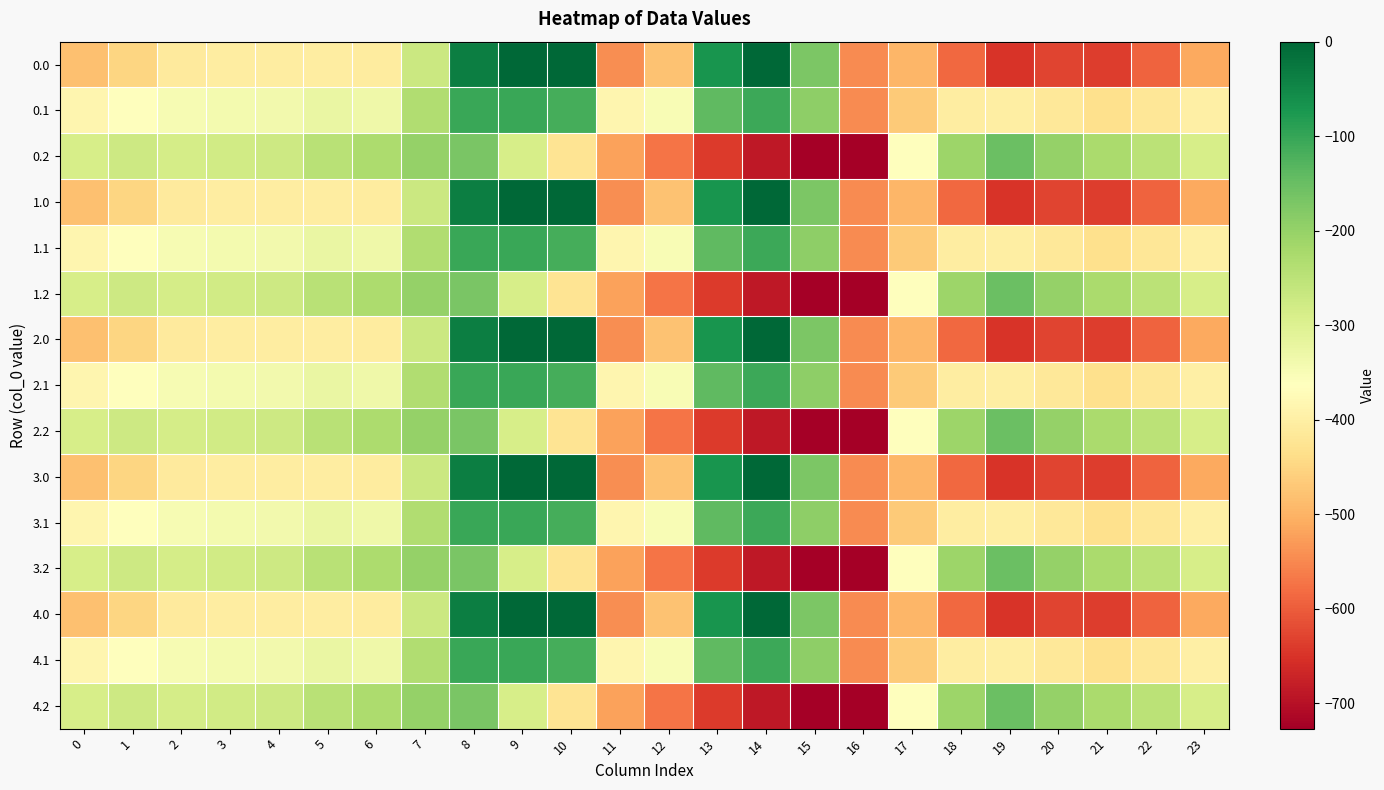

Reading left to right, transcribe all the data shown in this chart.

0.0: 0=-482.0	1=-449.5	2=-410.3	3=-404.4	4=-404.9	5=-403.8	6=-408.0	7=-270.7	8=-35.0	9=0.0	10=0.0	11=-544.3	12=-477.2	13=-70.2	14=-0.3	15=-172.8	16=-545.4	17=-494.8	18=-586.7	19=-649.2	20=-629.9	21=-638.4	22=-592.3	23=-511.3
0.1: 0=-384.6	1=-361.1	2=-347.9	3=-342.7	4=-339.6	5=-325.7	6=-332.2	7=-234.9	8=-102.3	9=-104.8	10=-114.0	11=-384.7	12=-350.8	13=-141.2	14=-105.5	15=-190.4	16=-547.3	17=-466.6	18=-405.4	19=-400.2	20=-414.5	21=-432.4	22=-419.9	23=-399.4
0.2: 0=-287.1	1=-272.7	2=-285.5	3=-281.0	4=-274.4	5=-245.0	6=-228.8	7=-199.0	8=-169.5	9=-288.5	10=-423.5	11=-520.6	12=-571.2	13=-640.4	14=-687.4	15=-725.8	16=-726.6	17=-362.4	18=-210.0	19=-151.0	20=-199.2	21=-226.4	22=-247.4	23=-287.5
1.0: 0=-482.0	1=-449.5	2=-410.3	3=-404.4	4=-404.9	5=-403.8	6=-408.0	7=-270.7	8=-35.0	9=0.0	10=0.0	11=-544.3	12=-477.2	13=-70.2	14=-0.3	15=-172.8	16=-545.4	17=-494.8	18=-586.7	19=-649.2	20=-629.9	21=-638.4	22=-592.3	23=-511.3
1.1: 0=-384.6	1=-361.1	2=-347.9	3=-342.7	4=-339.6	5=-325.7	6=-332.2	7=-234.9	8=-102.3	9=-104.8	10=-114.0	11=-384.7	12=-350.8	13=-141.2	14=-105.5	15=-190.4	16=-547.3	17=-466.6	18=-405.4	19=-400.2	20=-414.5	21=-432.4	22=-419.9	23=-399.4
1.2: 0=-287.1	1=-272.7	2=-285.5	3=-281.0	4=-274.4	5=-245.0	6=-228.8	7=-199.0	8=-169.5	9=-288.5	10=-423.5	11=-520.6	12=-571.2	13=-640.4	14=-687.4	15=-725.8	16=-726.6	17=-362.4	18=-210.0	19=-151.0	20=-199.2	21=-226.4	22=-247.4	23=-287.5
2.0: 0=-482.0	1=-449.5	2=-410.3	3=-404.4	4=-404.9	5=-403.8	6=-408.0	7=-270.7	8=-35.0	9=0.0	10=0.0	11=-544.3	12=-477.2	13=-70.2	14=-0.3	15=-172.8	16=-545.4	17=-494.8	18=-586.7	19=-649.2	20=-629.9	21=-638.4	22=-592.3	23=-511.3
2.1: 0=-384.6	1=-361.1	2=-347.9	3=-342.7	4=-339.6	5=-325.7	6=-332.2	7=-234.9	8=-102.3	9=-104.8	10=-114.0	11=-384.7	12=-350.8	13=-141.2	14=-105.5	15=-190.4	16=-547.3	17=-466.6	18=-405.4	19=-400.2	20=-414.5	21=-432.4	22=-419.9	23=-399.4
2.2: 0=-287.1	1=-272.7	2=-285.5	3=-281.0	4=-274.4	5=-245.0	6=-228.8	7=-199.0	8=-169.5	9=-288.5	10=-423.5	11=-520.6	12=-571.2	13=-640.4	14=-687.4	15=-725.8	16=-726.6	17=-362.4	18=-210.0	19=-151.0	20=-199.2	21=-226.4	22=-247.4	23=-287.5
3.0: 0=-482.0	1=-449.5	2=-410.3	3=-404.4	4=-404.9	5=-403.8	6=-408.0	7=-270.7	8=-35.0	9=0.0	10=0.0	11=-544.3	12=-477.2	13=-70.2	14=-0.3	15=-172.8	16=-545.4	17=-494.8	18=-586.7	19=-649.2	20=-629.9	21=-638.4	22=-592.3	23=-511.3
3.1: 0=-384.6	1=-361.1	2=-347.9	3=-342.7	4=-339.6	5=-325.7	6=-332.2	7=-234.9	8=-102.3	9=-104.8	10=-114.0	11=-384.7	12=-350.8	13=-141.2	14=-105.5	15=-190.4	16=-547.3	17=-466.6	18=-405.4	19=-400.2	20=-414.5	21=-432.4	22=-419.9	23=-399.4
3.2: 0=-287.1	1=-272.7	2=-285.5	3=-281.0	4=-274.4	5=-245.0	6=-228.8	7=-199.0	8=-169.5	9=-288.5	10=-423.5	11=-520.6	12=-571.2	13=-640.4	14=-687.4	15=-725.8	16=-726.6	17=-362.4	18=-210.0	19=-151.0	20=-199.2	21=-226.4	22=-247.4	23=-287.5
4.0: 0=-482.0	1=-449.5	2=-410.3	3=-404.4	4=-404.9	5=-403.8	6=-408.0	7=-270.7	8=-35.0	9=0.0	10=0.0	11=-544.3	12=-477.2	13=-70.2	14=-0.3	15=-172.8	16=-545.4	17=-494.8	18=-586.7	19=-649.2	20=-629.9	21=-638.4	22=-592.3	23=-511.3
4.1: 0=-384.6	1=-361.1	2=-347.9	3=-342.7	4=-339.6	5=-325.7	6=-332.2	7=-234.9	8=-102.3	9=-104.8	10=-114.0	11=-384.7	12=-350.8	13=-141.2	14=-105.5	15=-190.4	16=-547.3	17=-466.6	18=-405.4	19=-400.2	20=-414.5	21=-432.4	22=-419.9	23=-399.4
4.2: 0=-287.1	1=-272.7	2=-285.5	3=-281.0	4=-274.4	5=-245.0	6=-228.8	7=-199.0	8=-169.5	9=-288.5	10=-423.5	11=-520.6	12=-571.2	13=-640.4	14=-687.4	15=-725.8	16=-726.6	17=-362.4	18=-210.0	19=-151.0	20=-199.2	21=-226.4	22=-247.4	23=-287.5